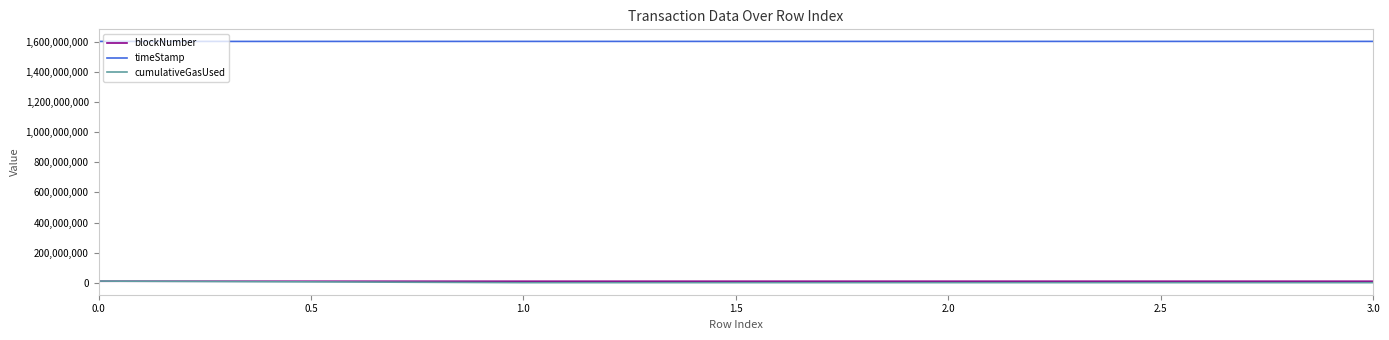

The cumulativeGasUsed series shows 12025070 at 0.0. True or false?

True